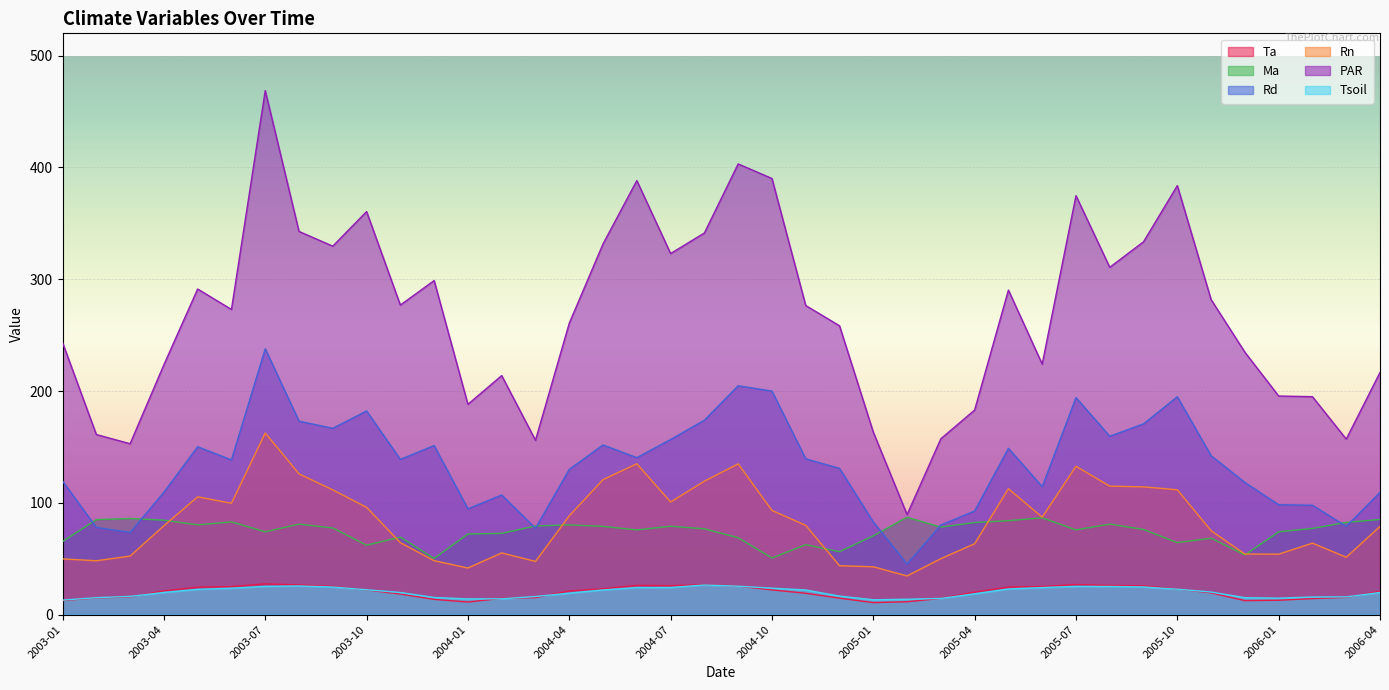

What is the total value across all series at 2005-05?

683.5